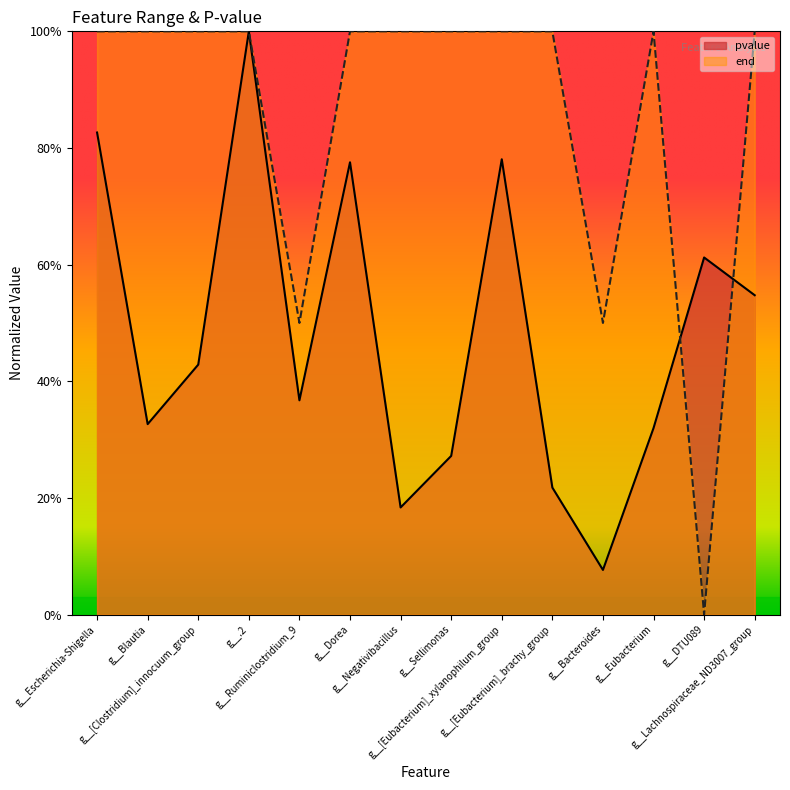

After their last crossing, which series has the higher values: end or pvalue?

end